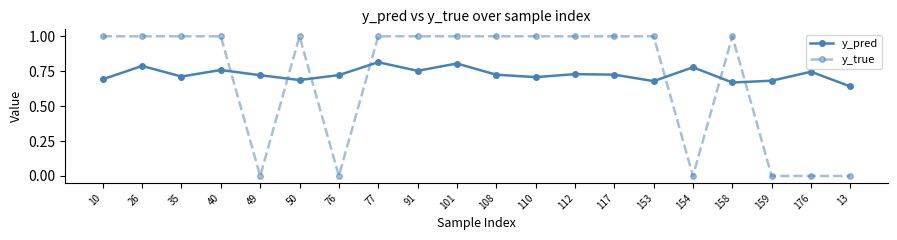

List the series in order of their overall mean, lowest first.

y_true, y_pred